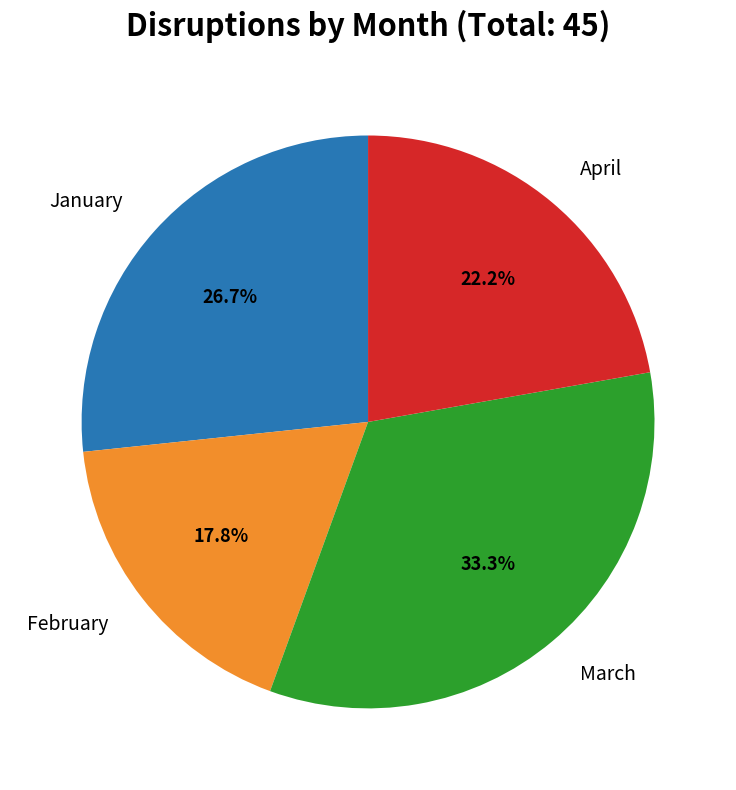

The March slice represents 18% of the pie. True or false?

False